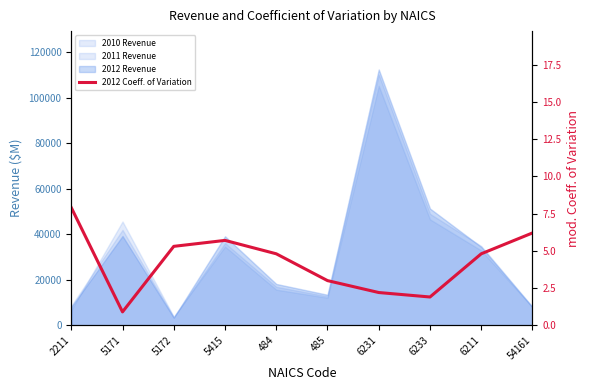

Where does the data first go above 4?

2211